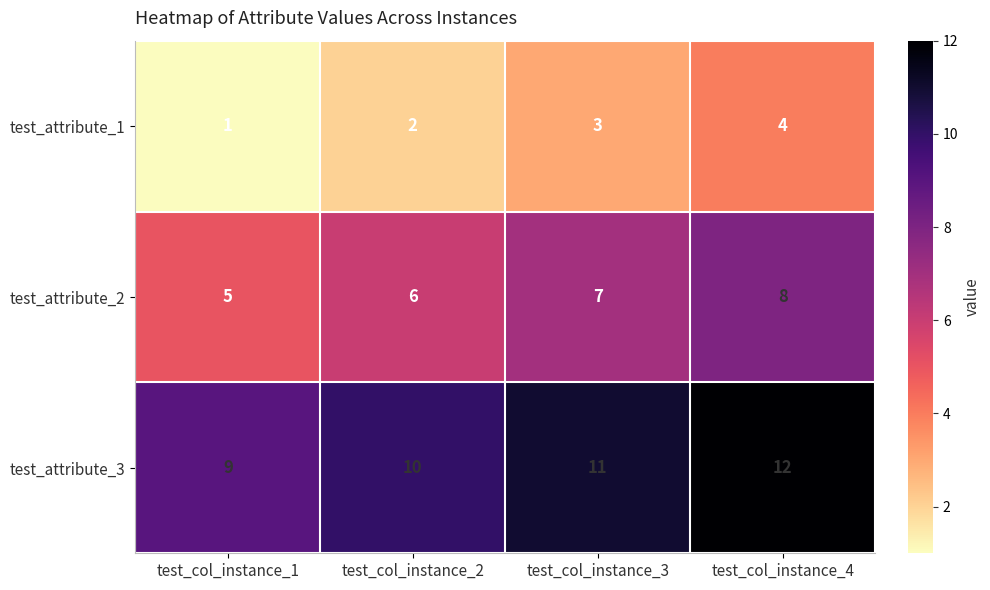

At which category is the sum across all series the highest?

test_col_instance_4